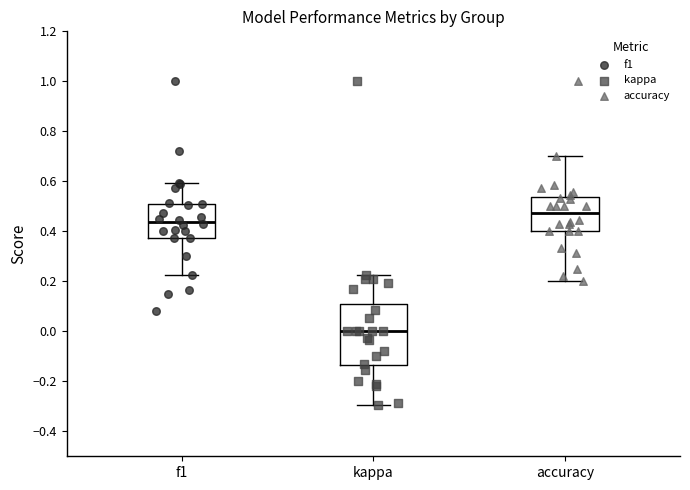

Reading left to right, transcribe this box plot: for each box, give where its median line is, the range the box spans, and where its two whiskers end, as read against the y-axis. The values are not printed on the chart, so give them approximately, as read against the axis.

f1: median 0.44, box 0.38 to 0.52, whiskers 0.22 to 0.60
kappa: median 0.00, box -0.14 to 0.10, whiskers -0.30 to 0.22
accuracy: median 0.48, box 0.40 to 0.54, whiskers 0.20 to 0.70